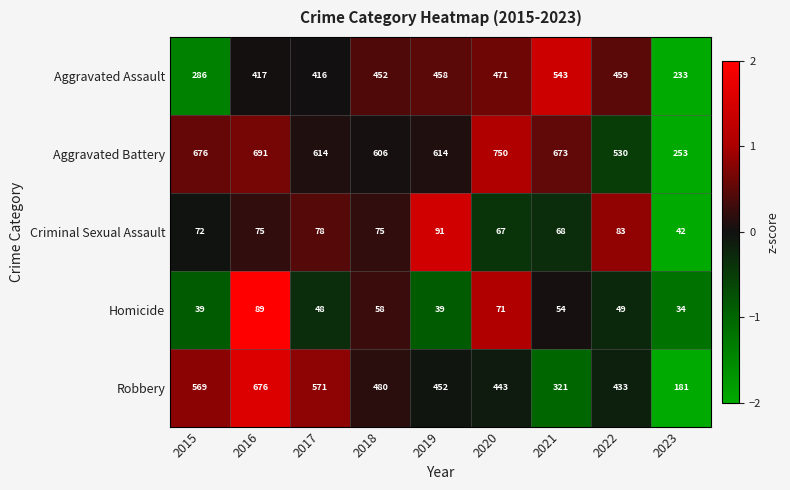

How many data points does each series have?

9